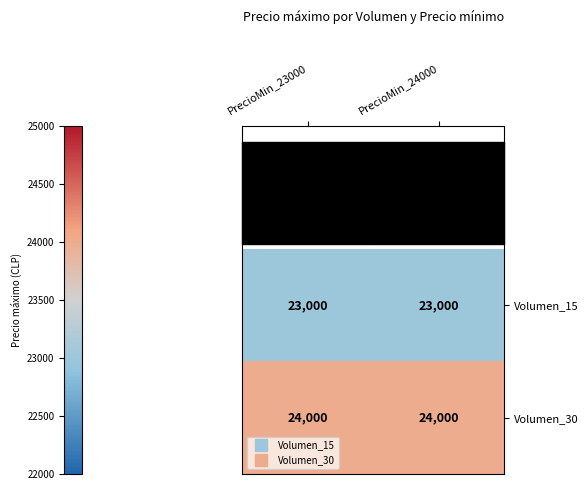

Which series has the largest total across all categories?

Volumen_30